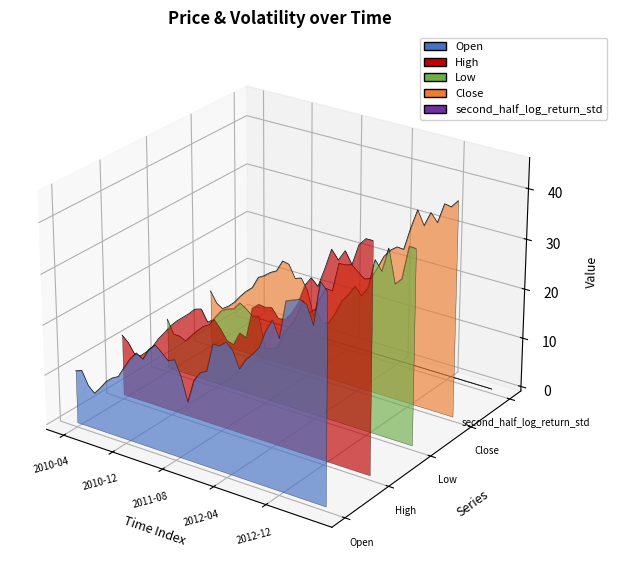

True or false: second_half_log_return_std has a value of -0.0 at 20.

False